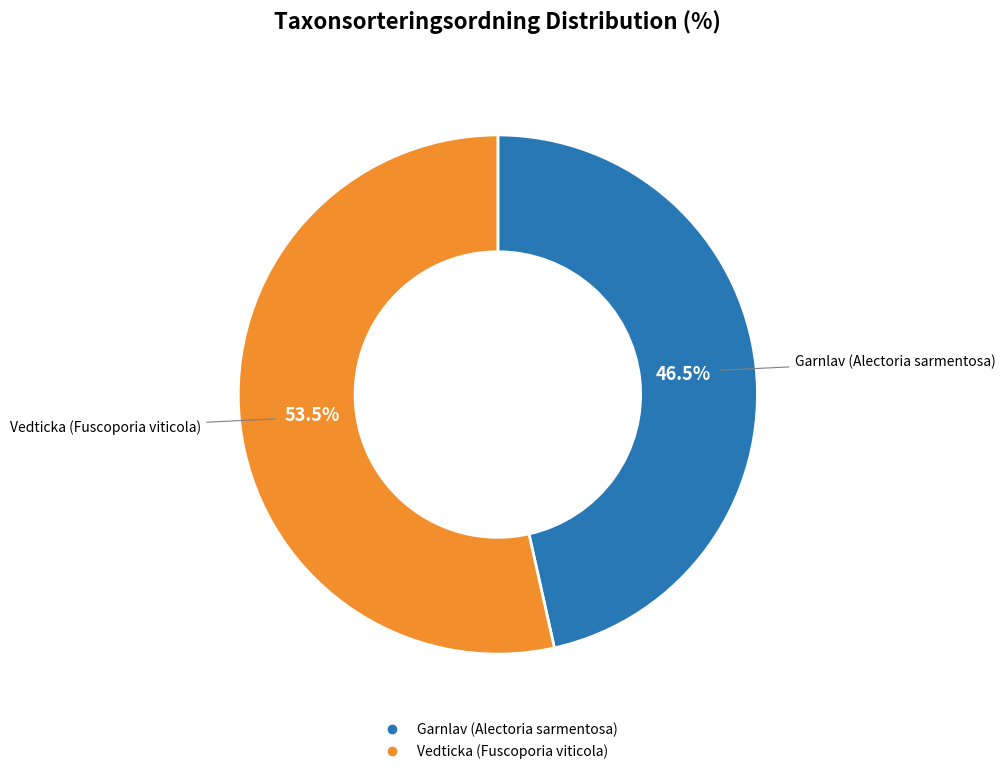

Which category has the biggest portion of the pie?

Vedticka (Fuscoporia viticola)